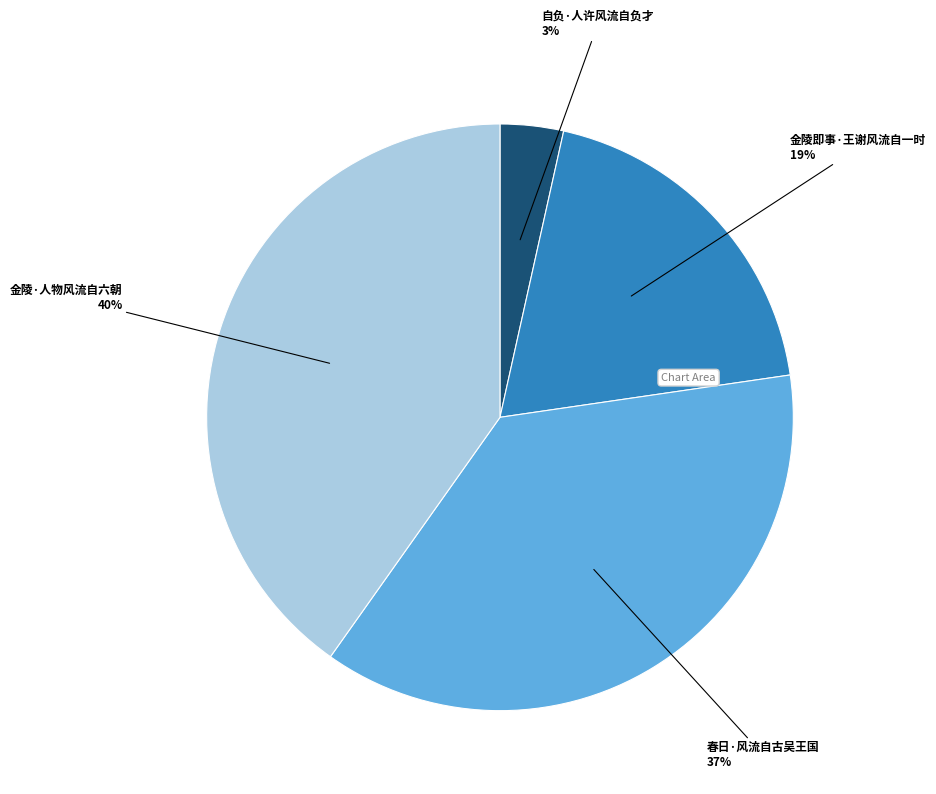

Does any single category account for the majority?

No